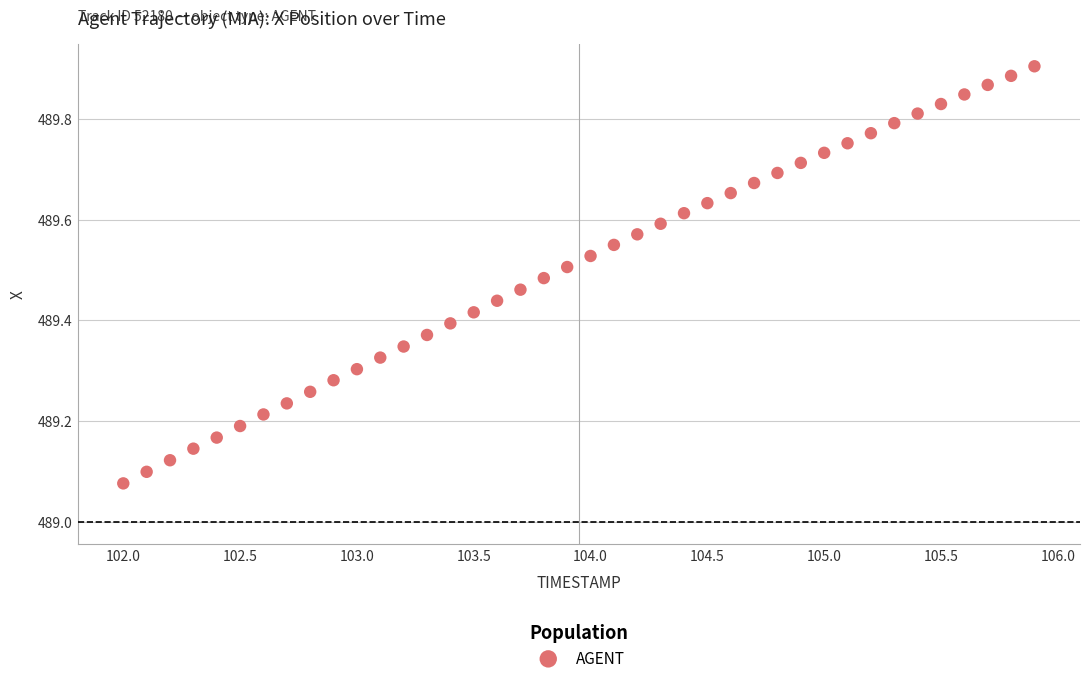

What is the range of Y values (max minus min)?

0.8